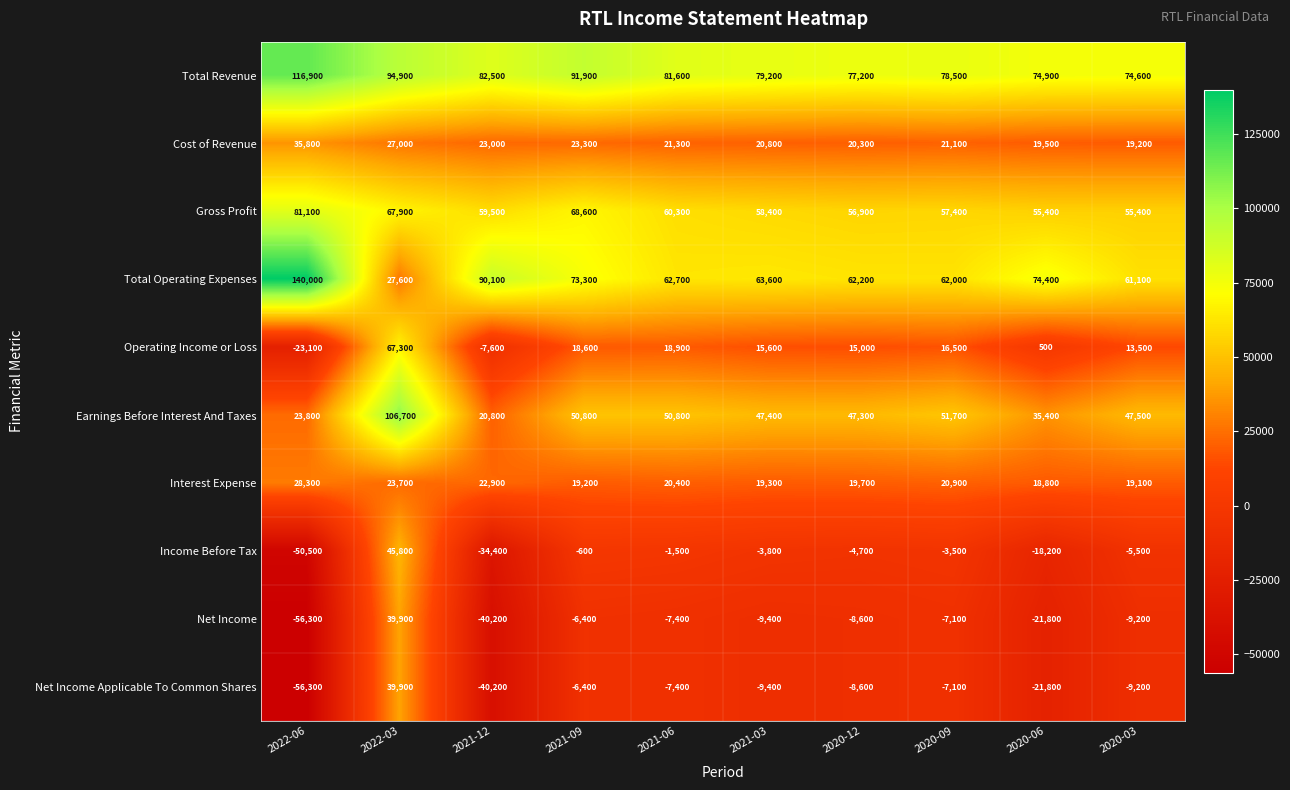

What is the spread (max minus min) of values at 2021-12?

130300